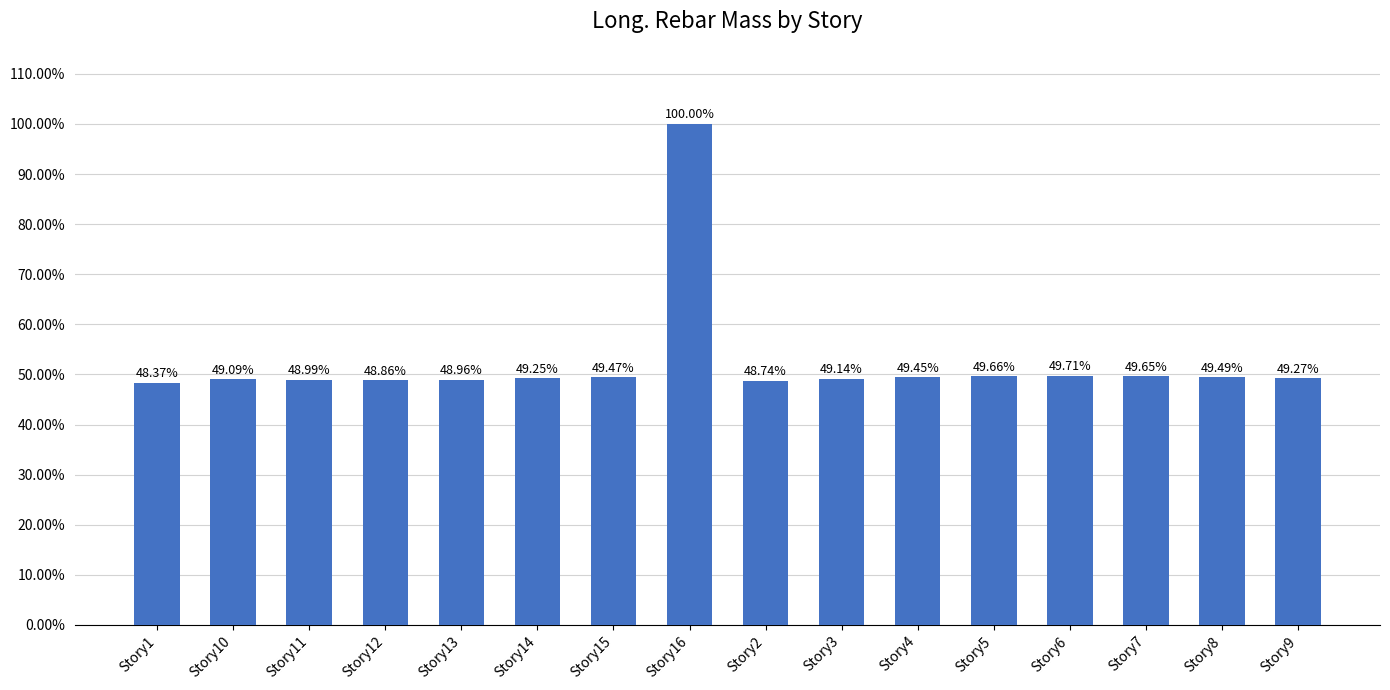

What is the label of the 5th bar from the left?

Story13